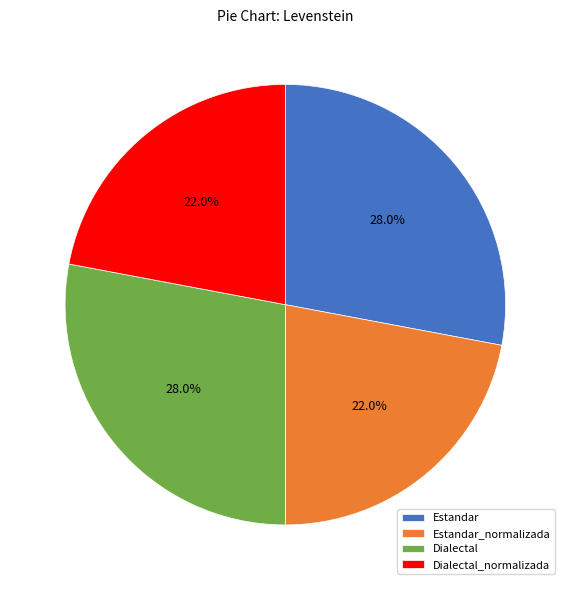

Is there any slice that represents more than half of the pie?

No